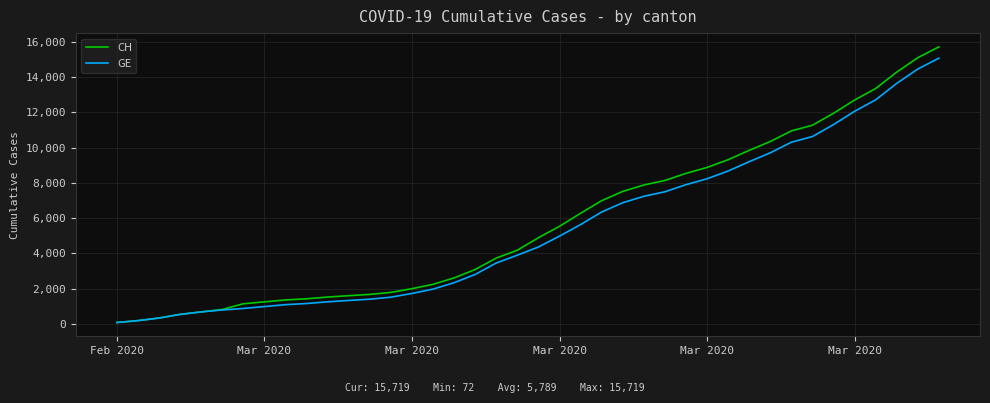

Which series has the largest total across all categories?

CH